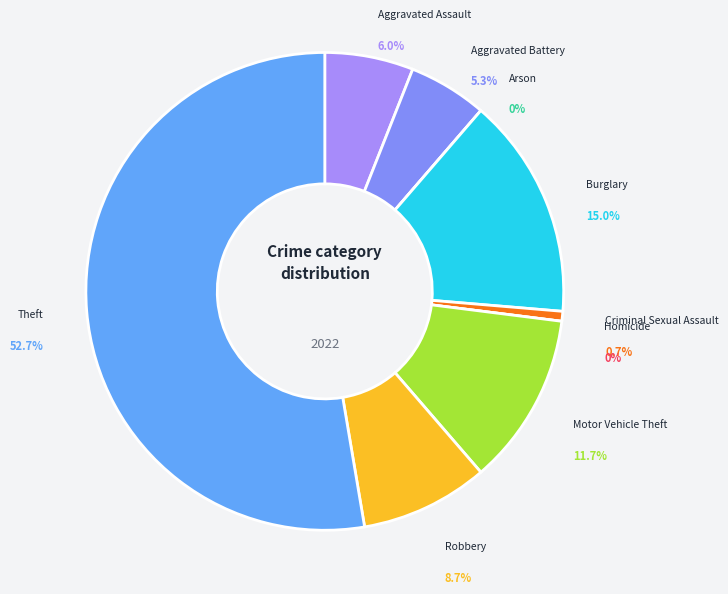

What is the change in value from Robbery to Theft?

+132